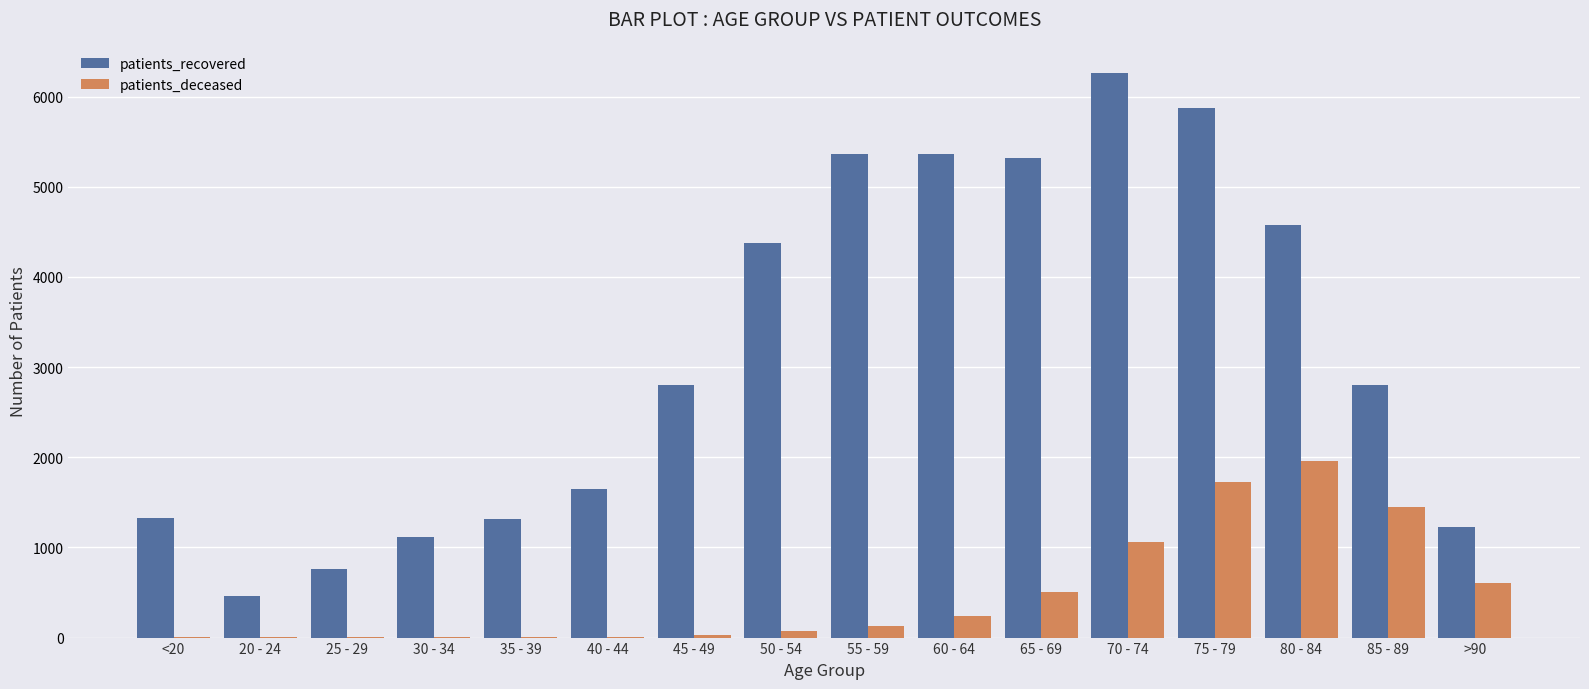

What is the maximum value for patients_recovered?

6266